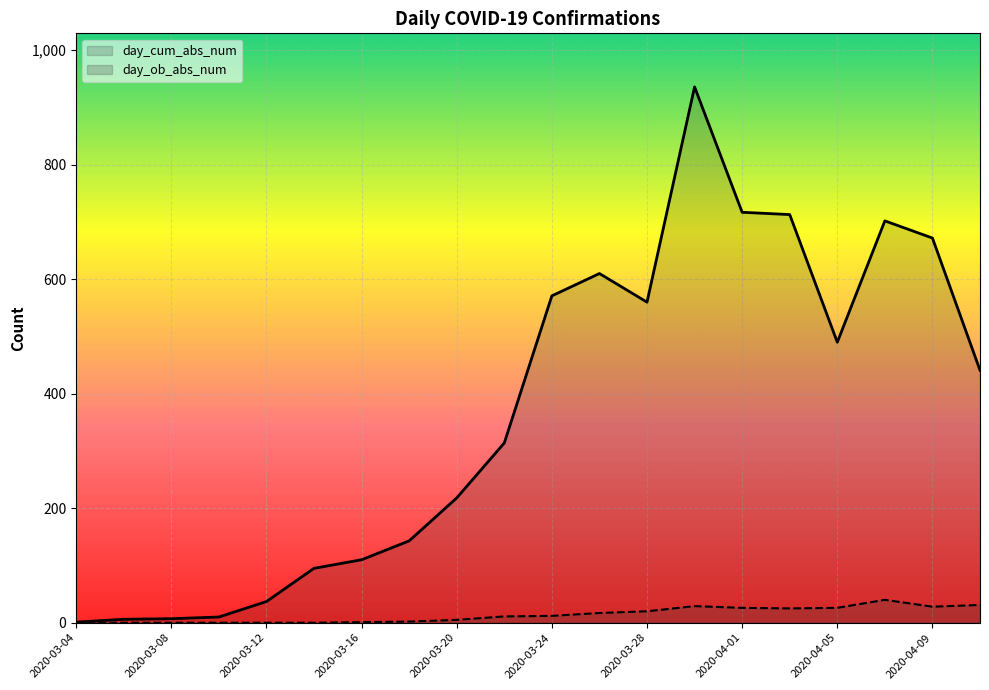

What are all the series names shown in the legend?

day_cum_abs_num, day_ob_abs_num